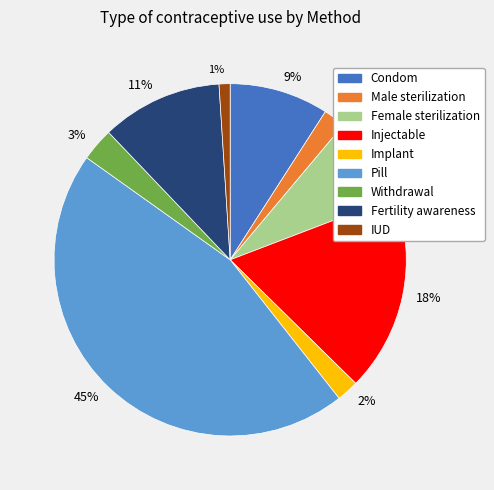

True or false: Implant accounts for 16% of the total.

False